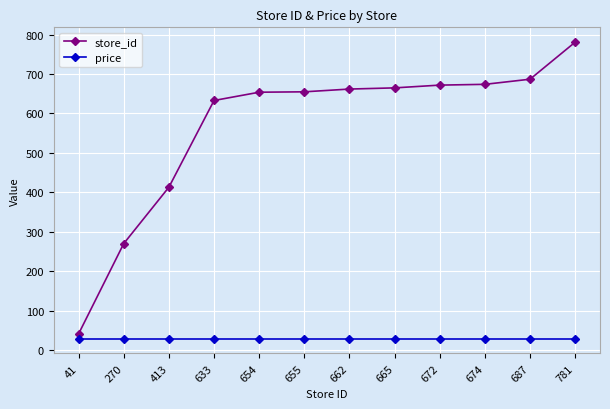

Between 41 and 633, which series saw the biggest shift?

store_id